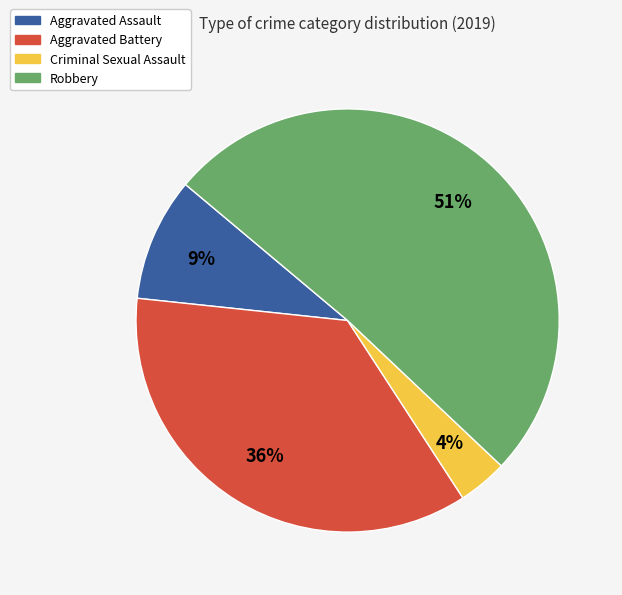

To the nearest percent, what is the difference between the largest and smallest slice percentages?

47%